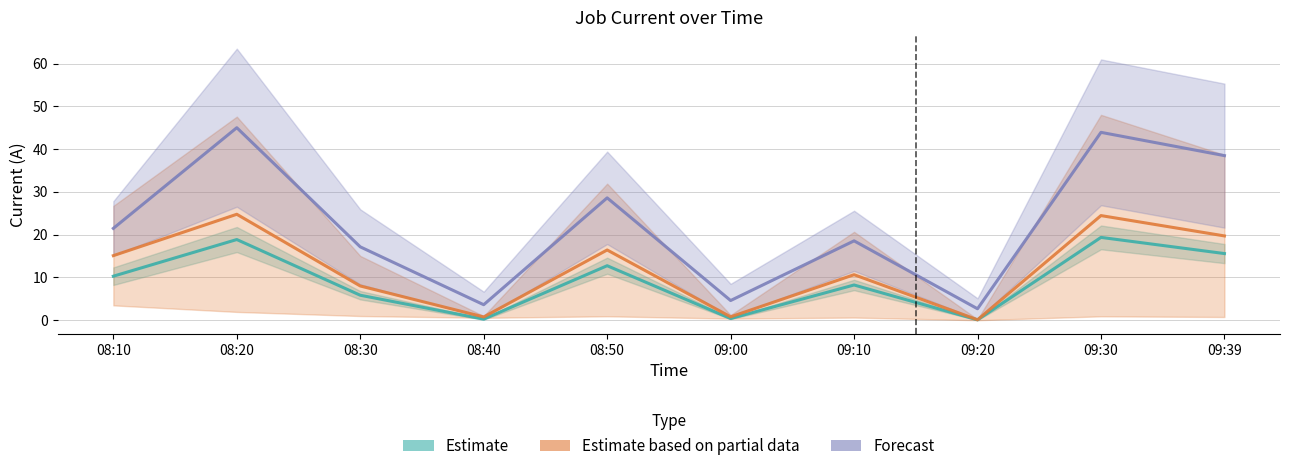

How many interior local valleys does the Forecast (J7/J8) series have?

3